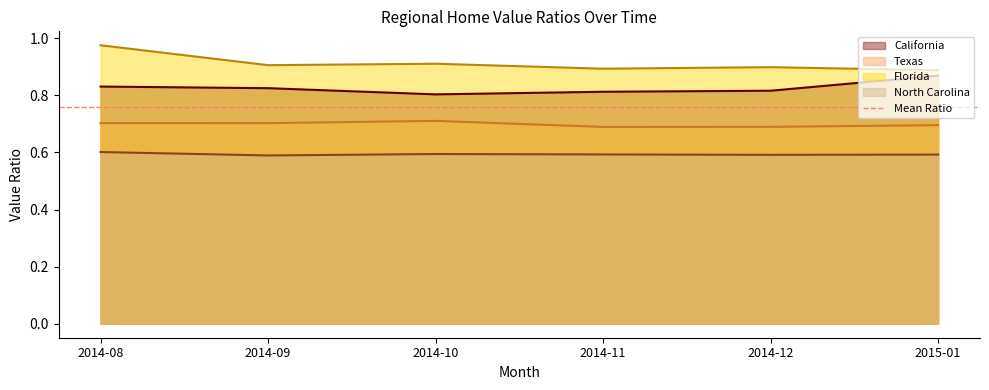

How many lines are shown in the chart?

4